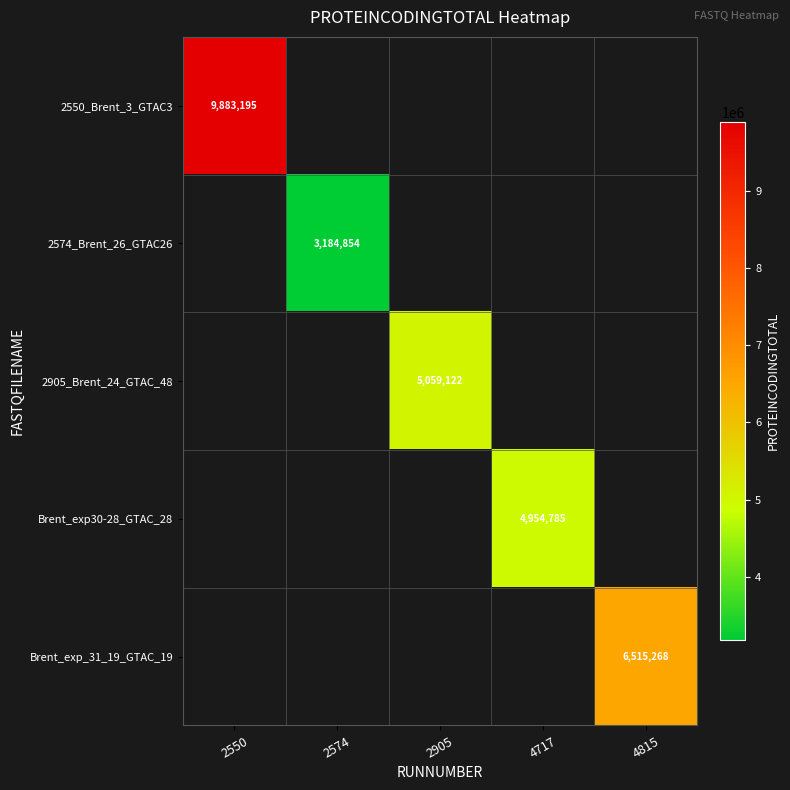

True or false: 2574_Brent_26_GTAC26 has a value of 829051 at 2574.

False